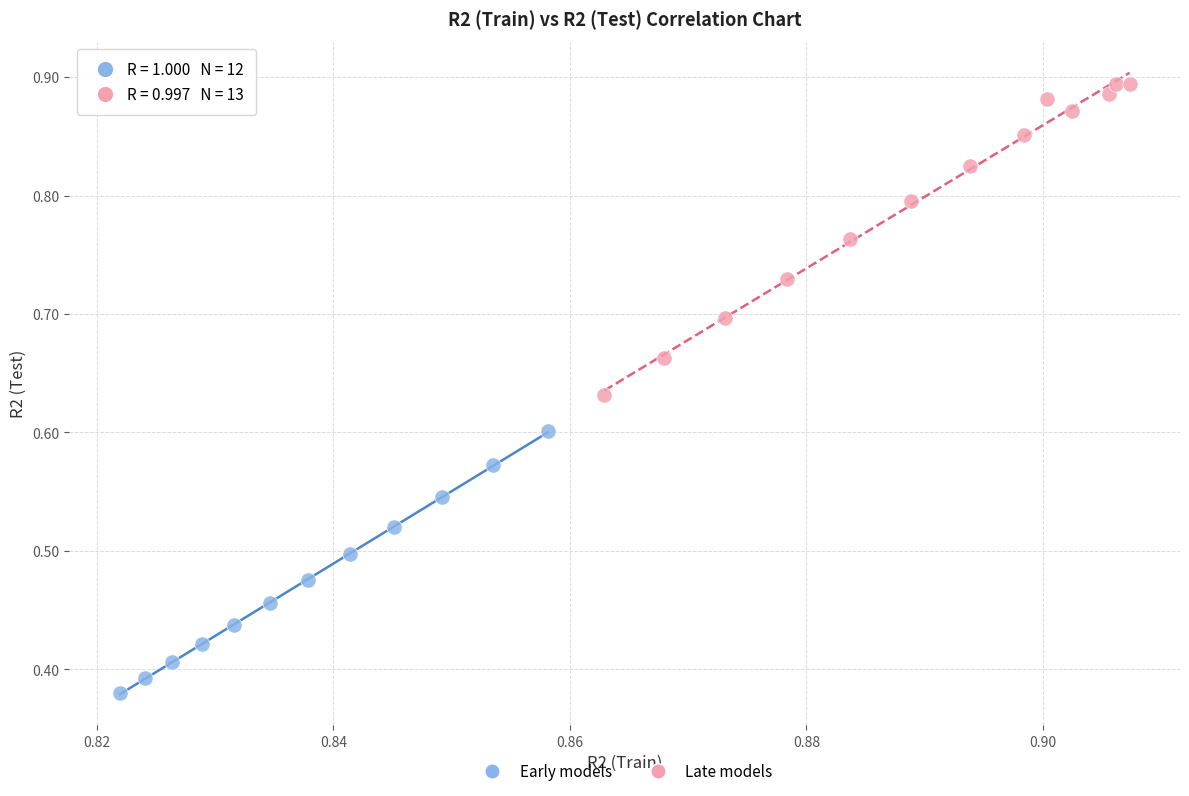

Which series has the widest spread of Y values?

Late models